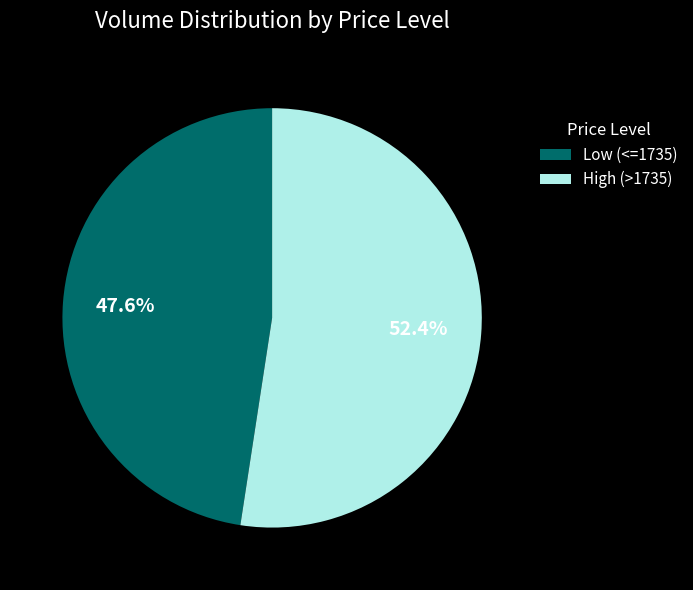

What is the total percentage of Low (<=1735) and High (>1735)?

100.0%